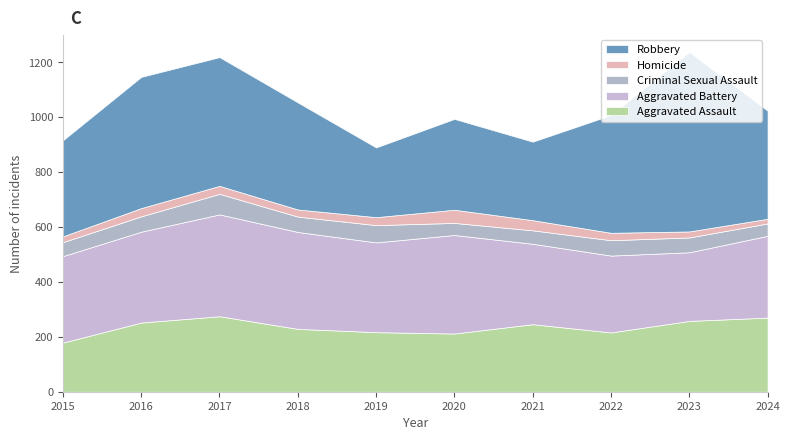

Reading left to right, transcribe all the data shown in this chart.

Aggravated Assault: 179	252	275	229	217	212	246	216	258	270
Aggravated Battery: 315	331	371	353	327	359	293	280	250	298
Criminal Sexual Assault: 51	56	75	56	63	44	49	56	54	45
Homicide: 21	30	29	26	29	48	37	27	22	17
Robbery: 350	478	469	390	254	331	286	429	654	394